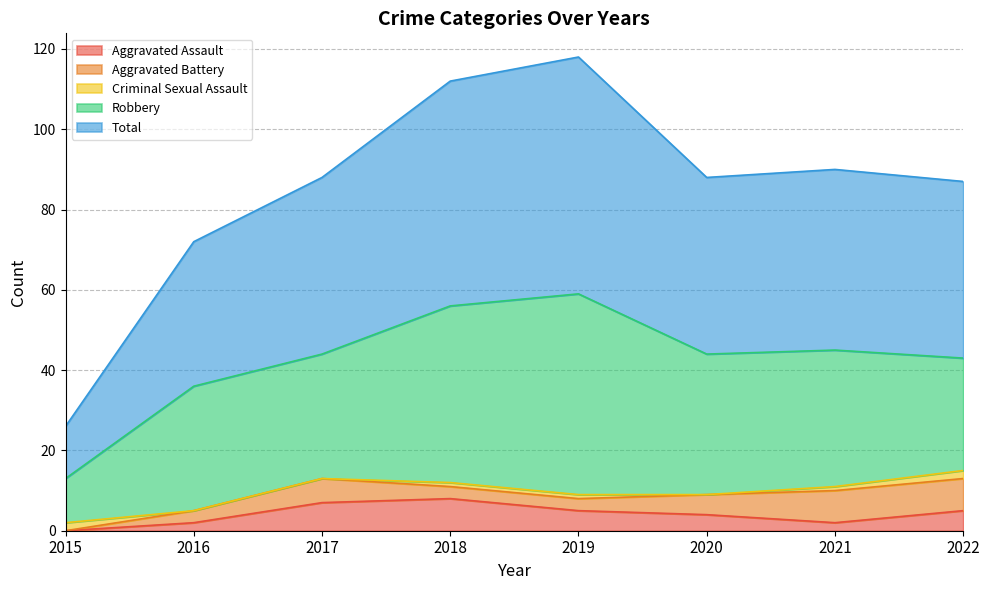

Is it true that Total equals 44 at 2022?

True